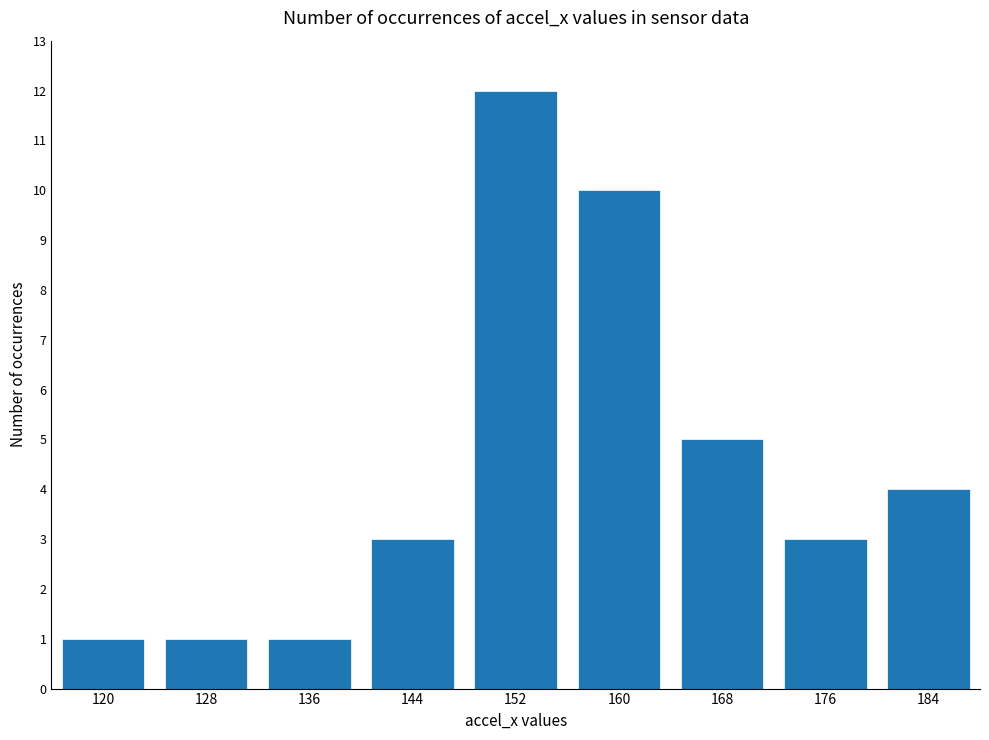

What is the ratio of the value at 184 to the value at 136?

4.0